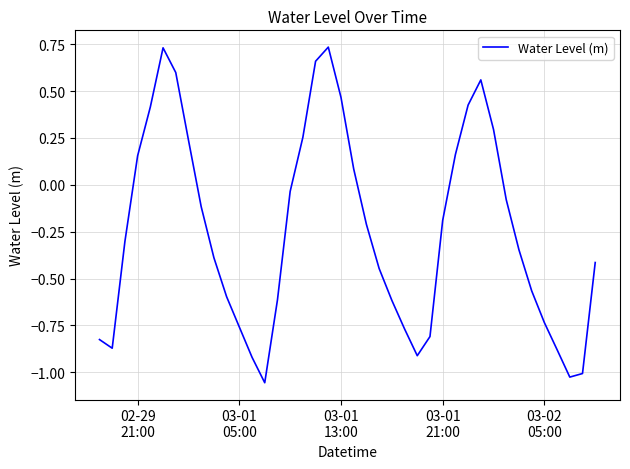

What is the difference between the maximum and minimum values?

1.8